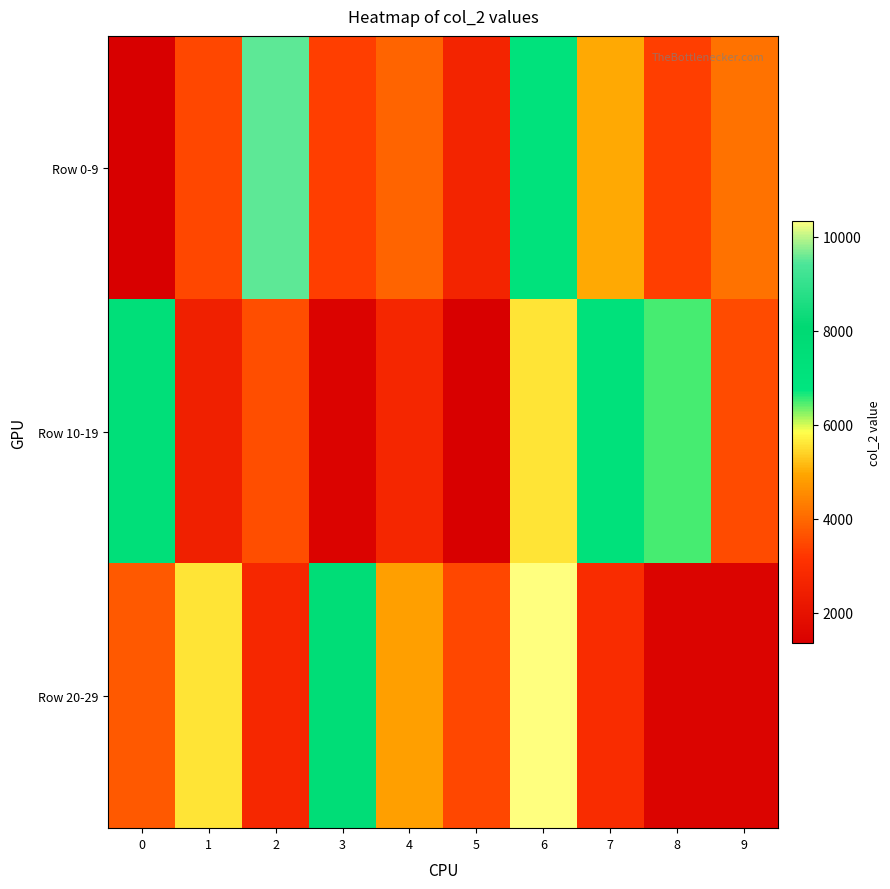

At how many categories does at least one series exceed 3322?

10